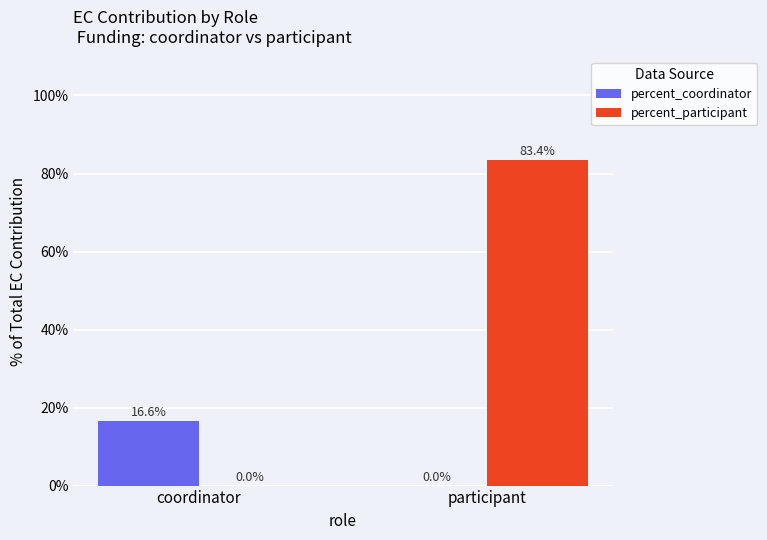

Where is percent_participant nearest to the value 41?

coordinator